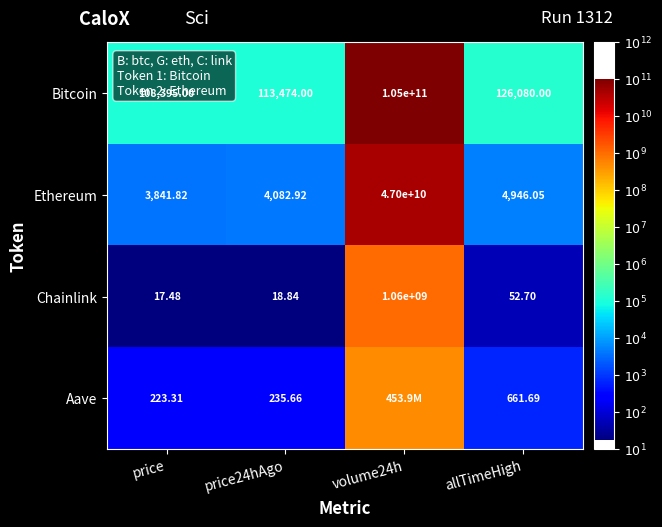

Which has a higher value, allTimeHigh or price24hAgo?

allTimeHigh